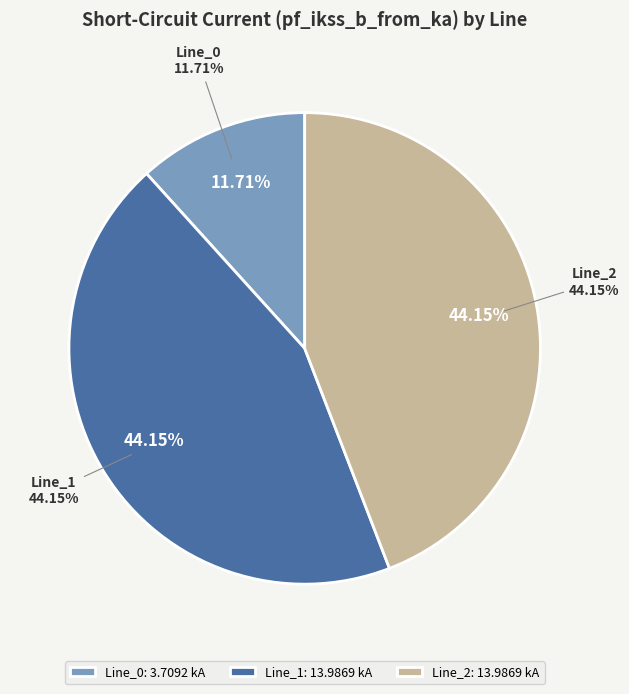

Do Line_1 and Line_2 together represent more than half of the pie?

Yes